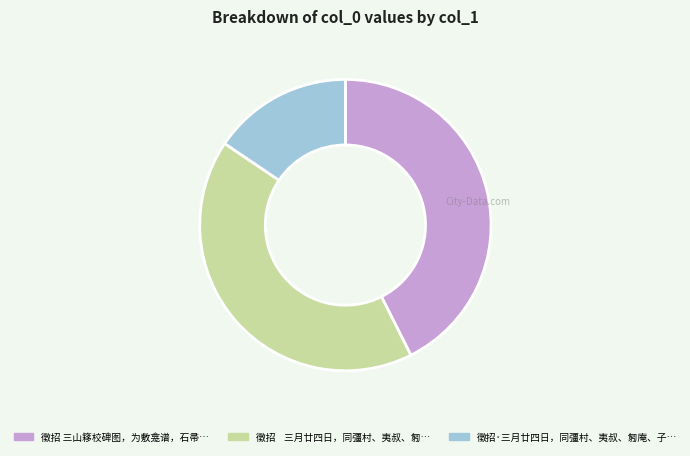

Does any single category account for the majority?

No